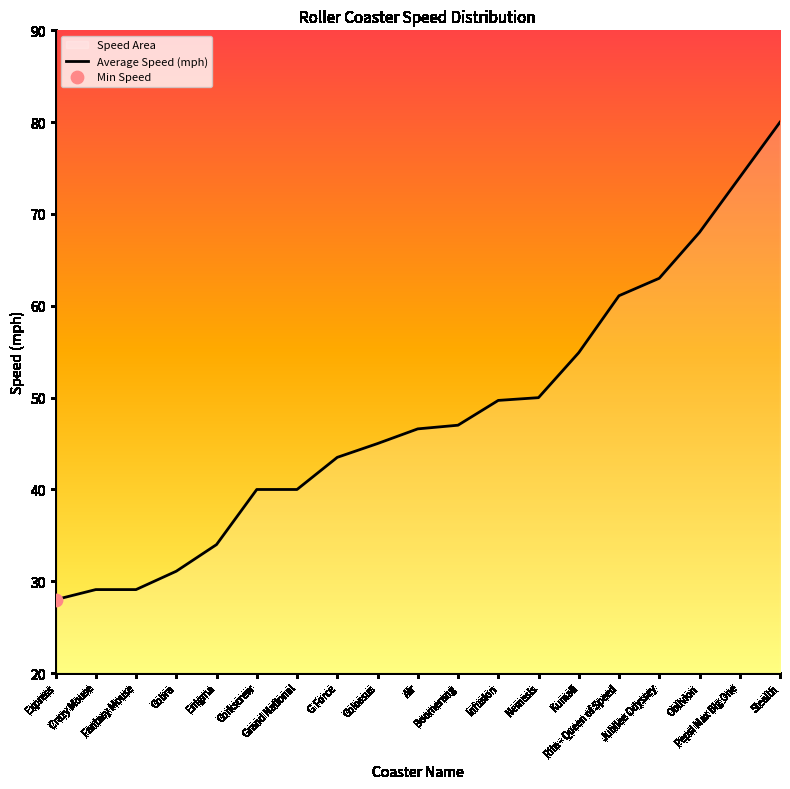

Approximately how many times larger is the value at Rita - Queen of Speed compared to Grand National?

1.5